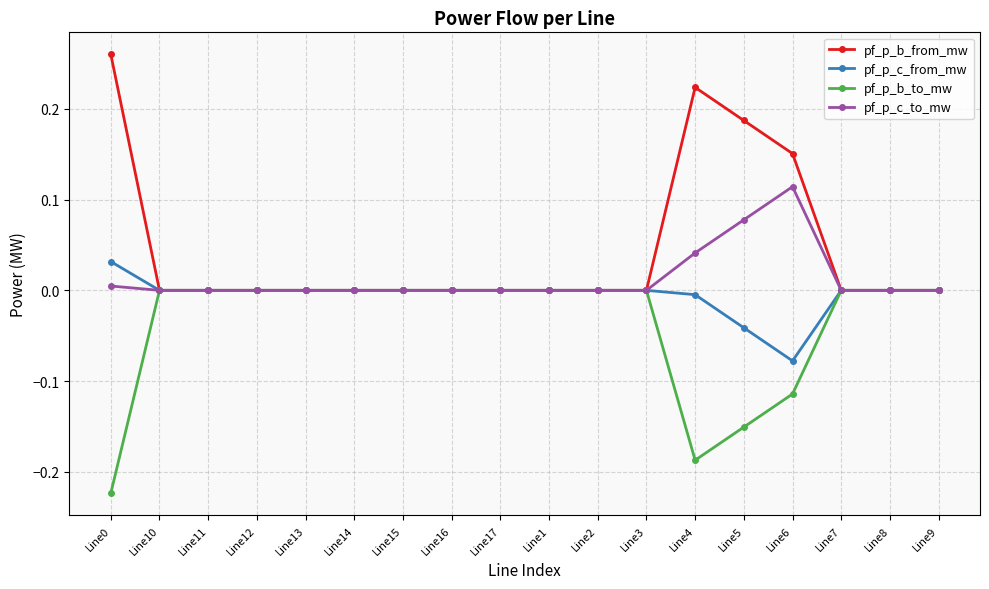

What are all the series names shown in the legend?

pf_p_b_from_mw, pf_p_c_from_mw, pf_p_b_to_mw, pf_p_c_to_mw